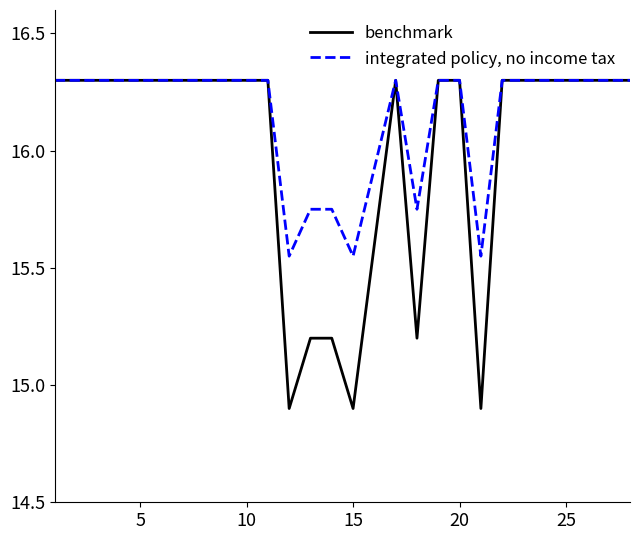

What is the minimum value for benchmark?

14.9